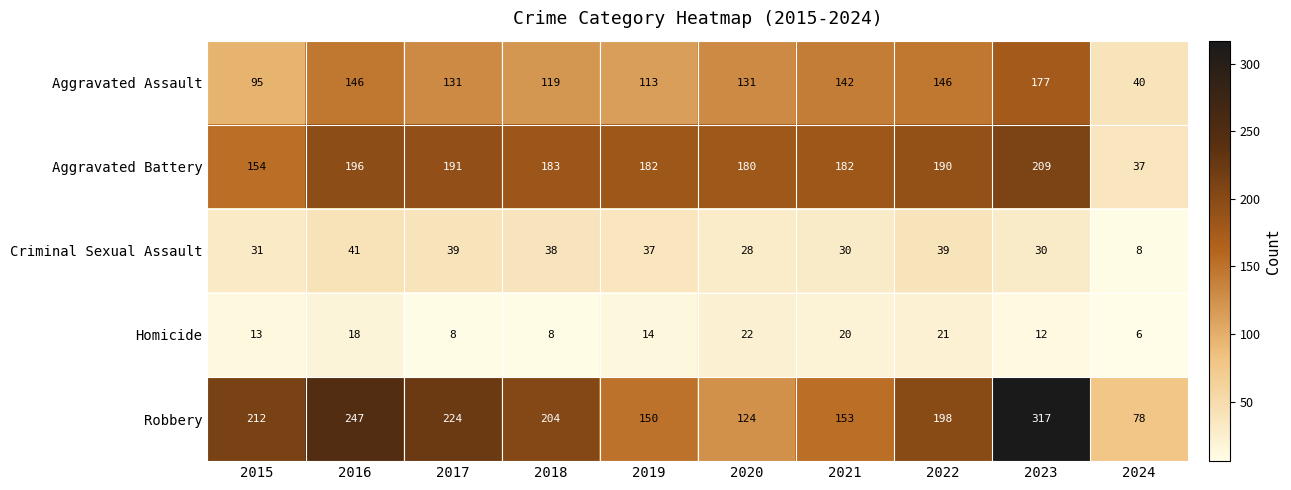

What is the average value of the Criminal Sexual Assault series?

32